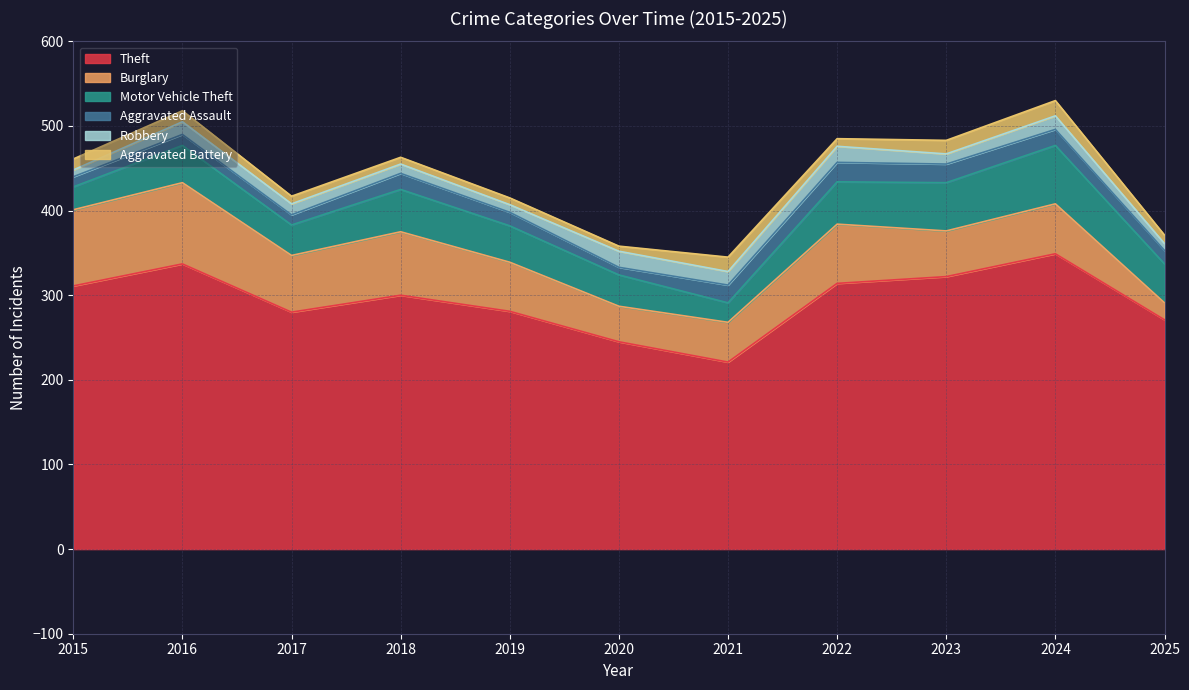

True or false: Aggravated Assault has more than 2 interior local peaks.

True